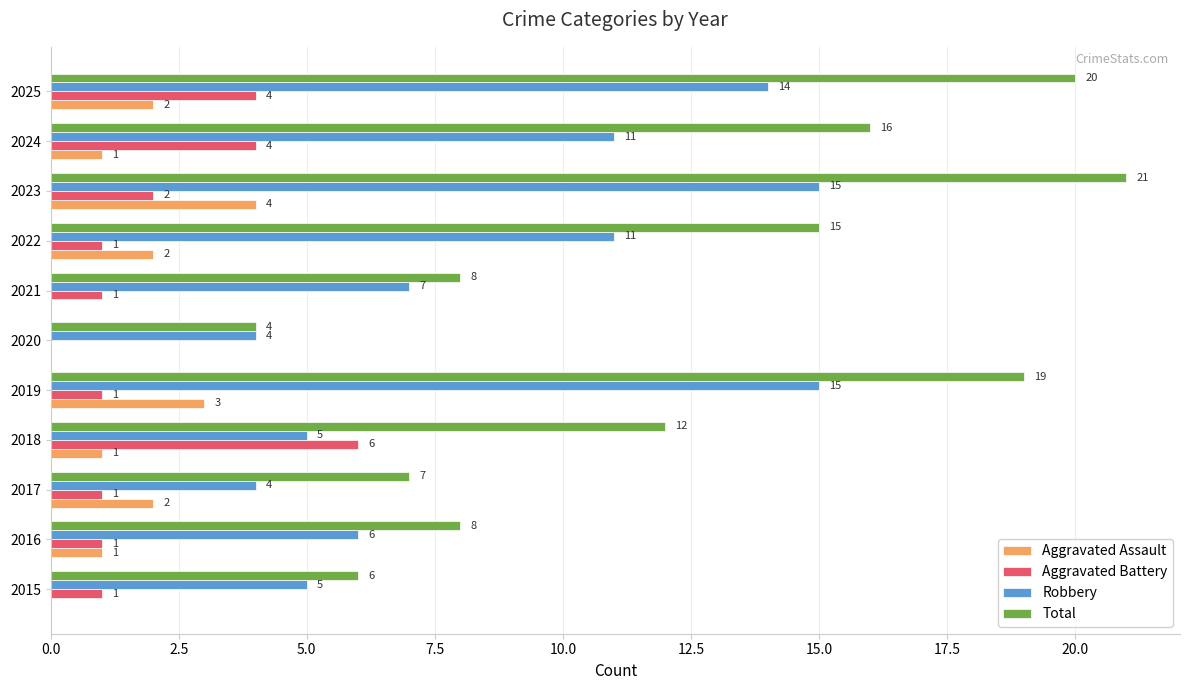

Between 2015 and 2016, which series saw the biggest shift?

Total